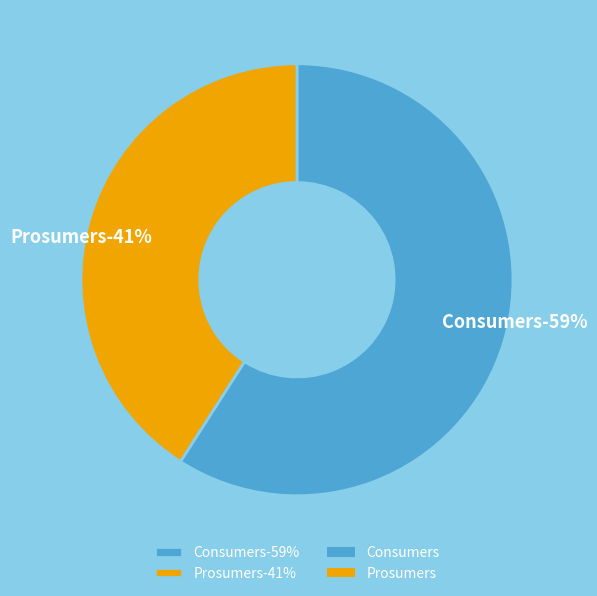

How many segments does this pie chart have?

2